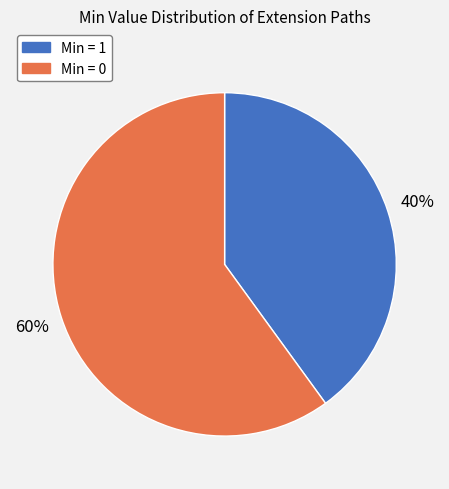

Which slice is the largest?

Min = 0